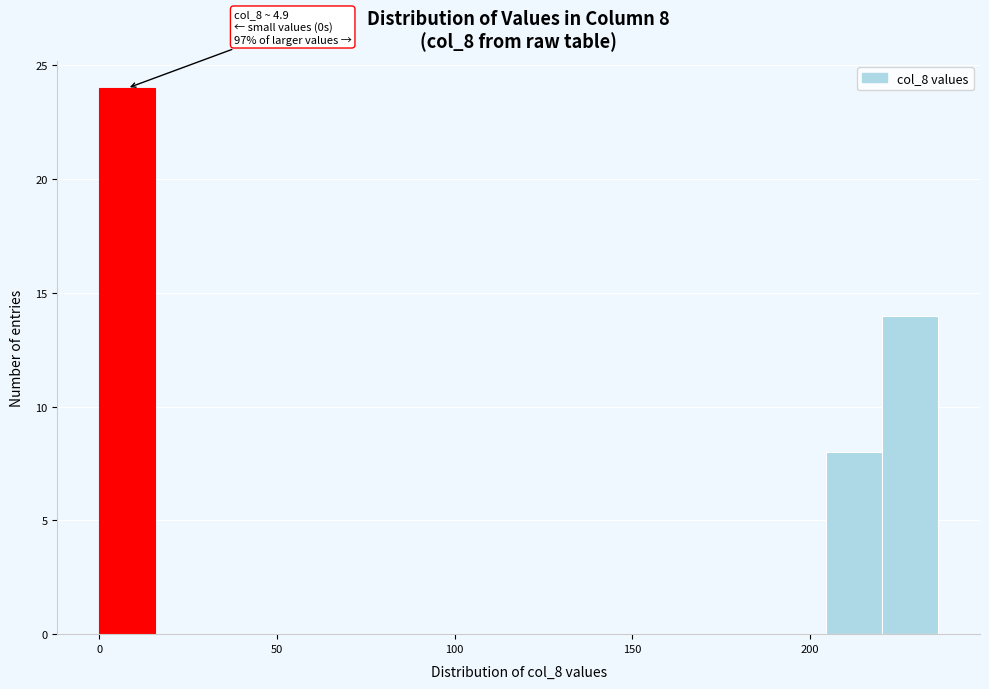

Read against the x-axis, roughly where is the centre of the tallest bar?

10